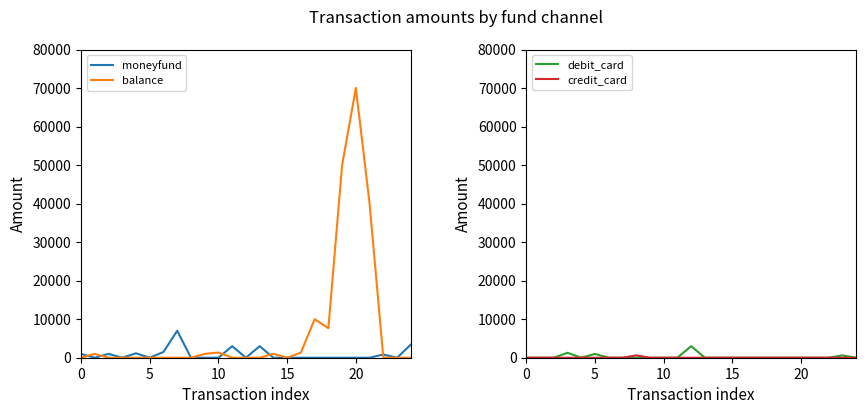

Reading left to right, transcribe all the data shown in this chart.

moneyfund: 1000	0	1000	0	1150	0	1500	7000	0	0	0	3000	0	3000	0	0	0	0	0	0	0	0	840	0	3400
balance: 0	1000	0	0	0	0	0	0	0	1000	1346	0	0	0	1000	0	1322	10000	7680	50000	70070	40000	0	0	0
debit_card: 0	0	0	1280	0	990	0	0	0	0	0	0	3000	0	0	0	0	0	0	0	0	0	0	600	0
credit_card: 0	0	0	0	0	0	0	0	610	0	0	0	0	0	0	0	0	0	0	0	0	0	0	0	0